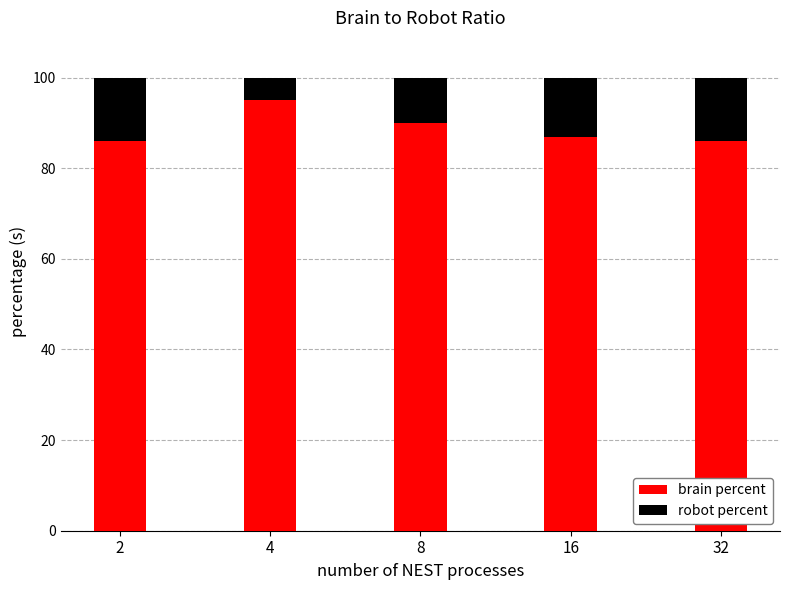

What is the total value across all series at 2?

100